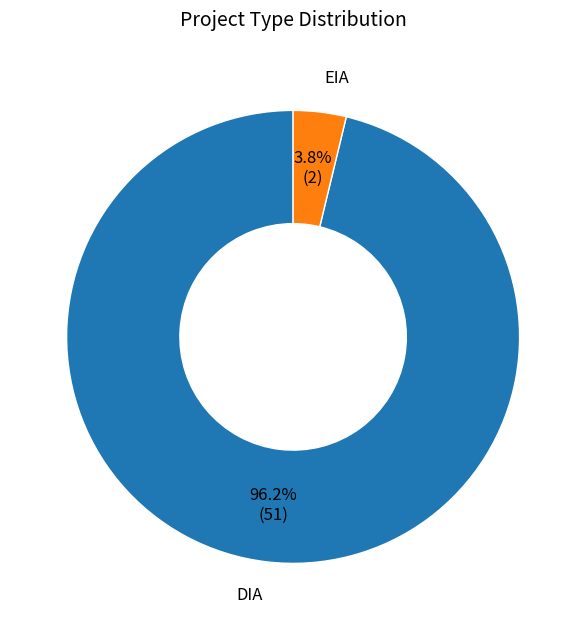

Between EIA and DIA, which is larger?

DIA